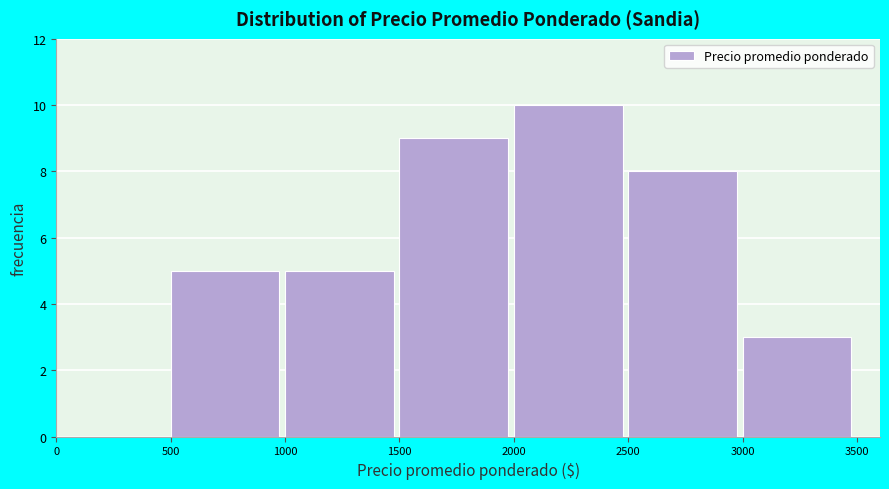

Reading left to right, list every bar in this chart as the range it spans on the x-axis followed by its height. The values are not printed on the chart, so give them approximately, as read against the axis.

0 to 500: 0
500 to 1000: 5
1000 to 1500: 5
1500 to 2000: 9
2000 to 2500: 10
2500 to 3000: 8
3000 to 3500: 3